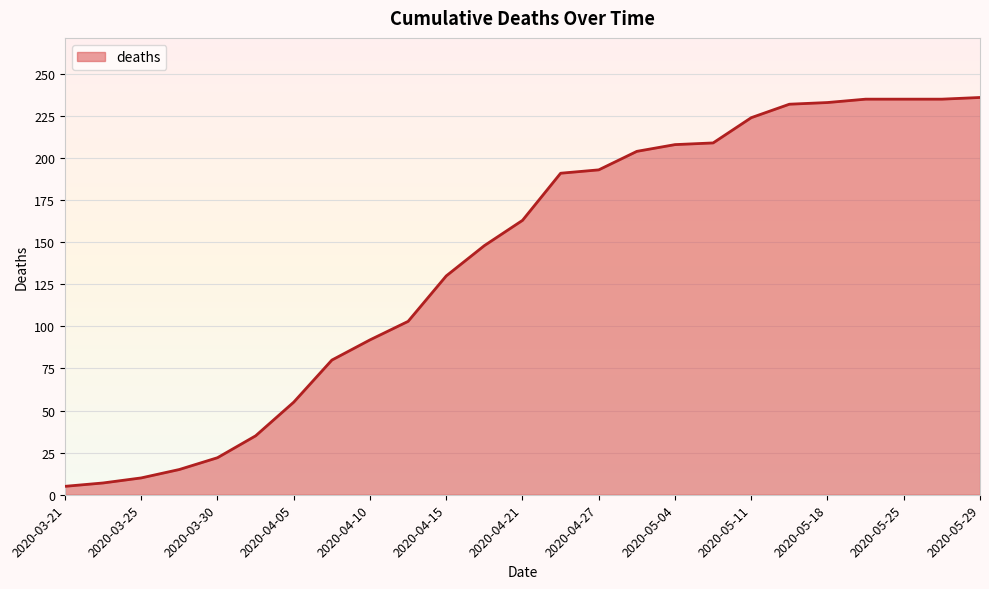

How many lines are shown in the chart?

1